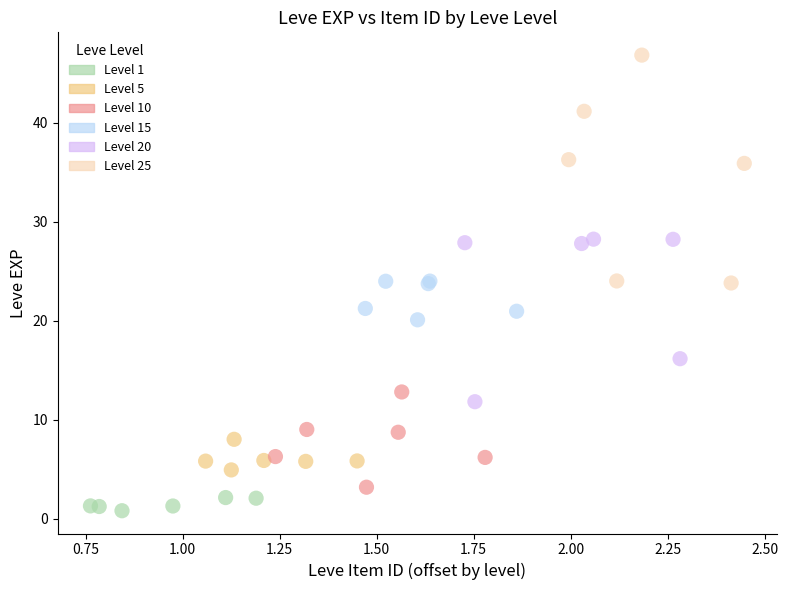

What are all the series names shown in the legend?

Level 1, Level 5, Level 10, Level 15, Level 20, Level 25